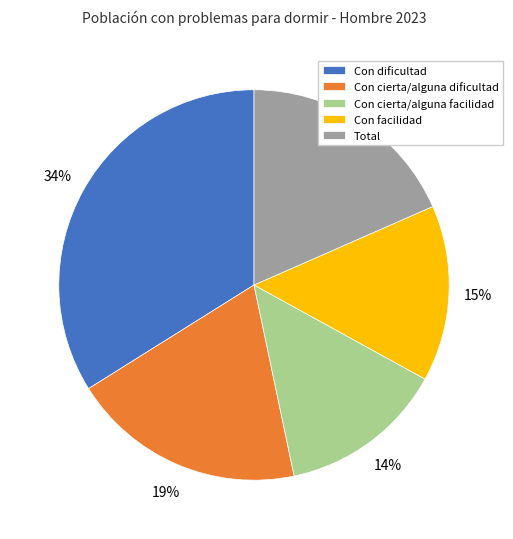

To the nearest percent, what is the difference between the largest and smallest slice percentages?

20%